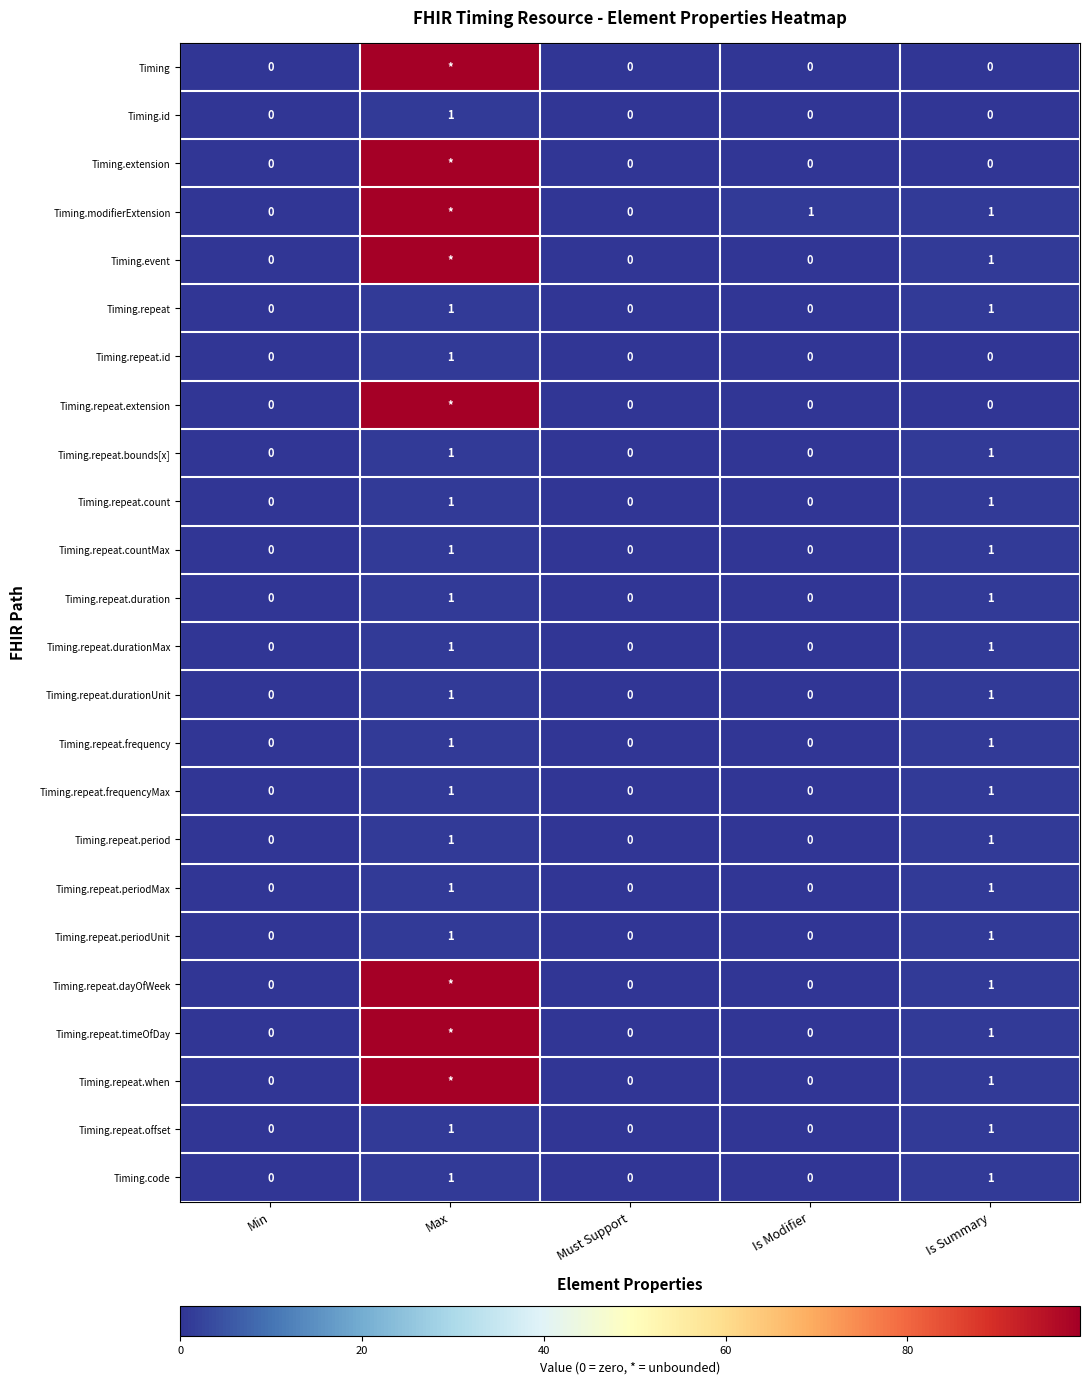

Count the Timing.repeat.offset values in the range 0 to 1.

5